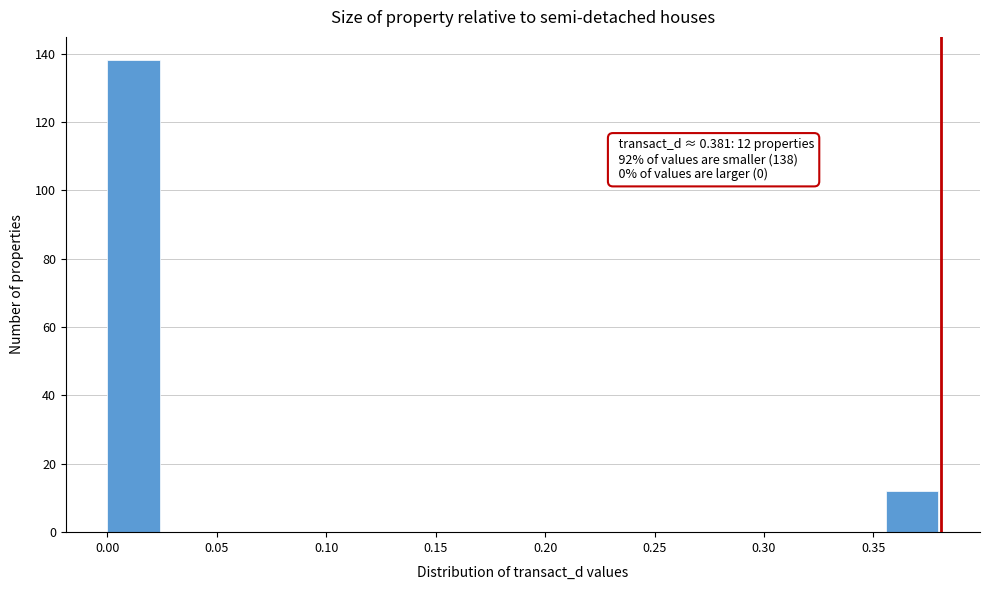

Over which range of the x-axis is the bar tallest?

0.000 to 0.025